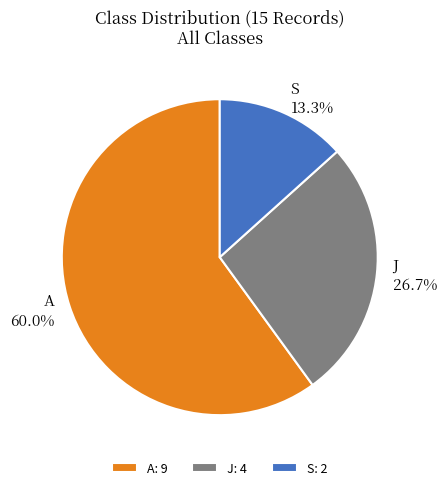

Count the number of slices in the pie.

3